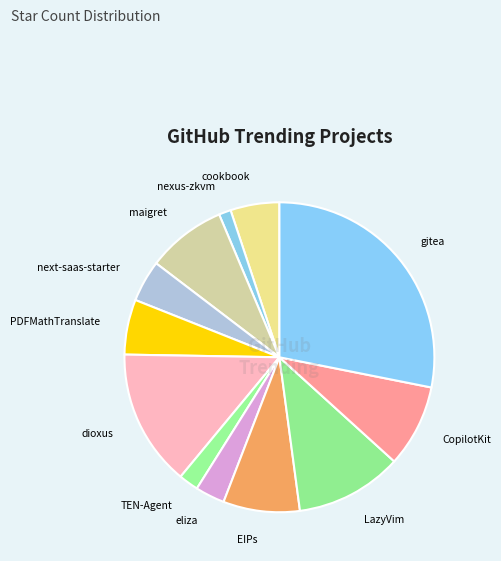

How many segments does this pie chart have?

12